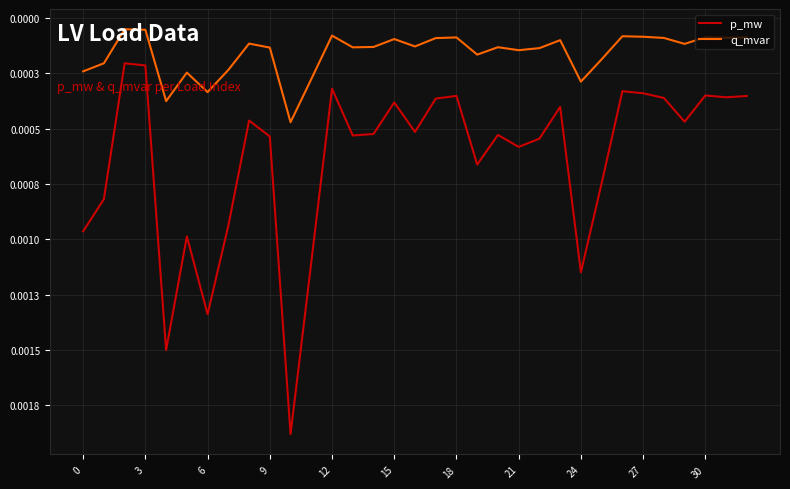

Does the chart have visible grid lines?

Yes